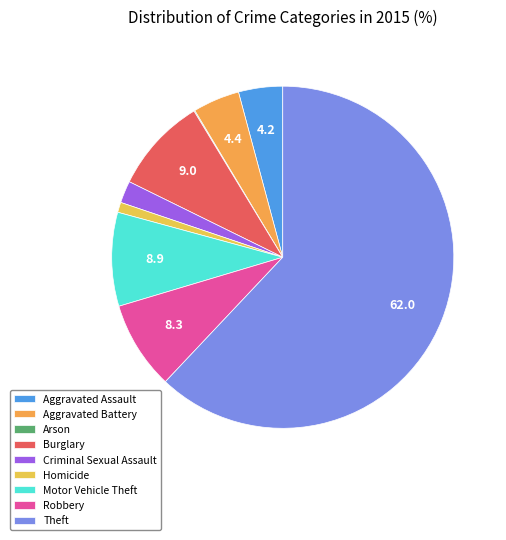

True or false: Motor Vehicle Theft accounts for 2% of the total.

False